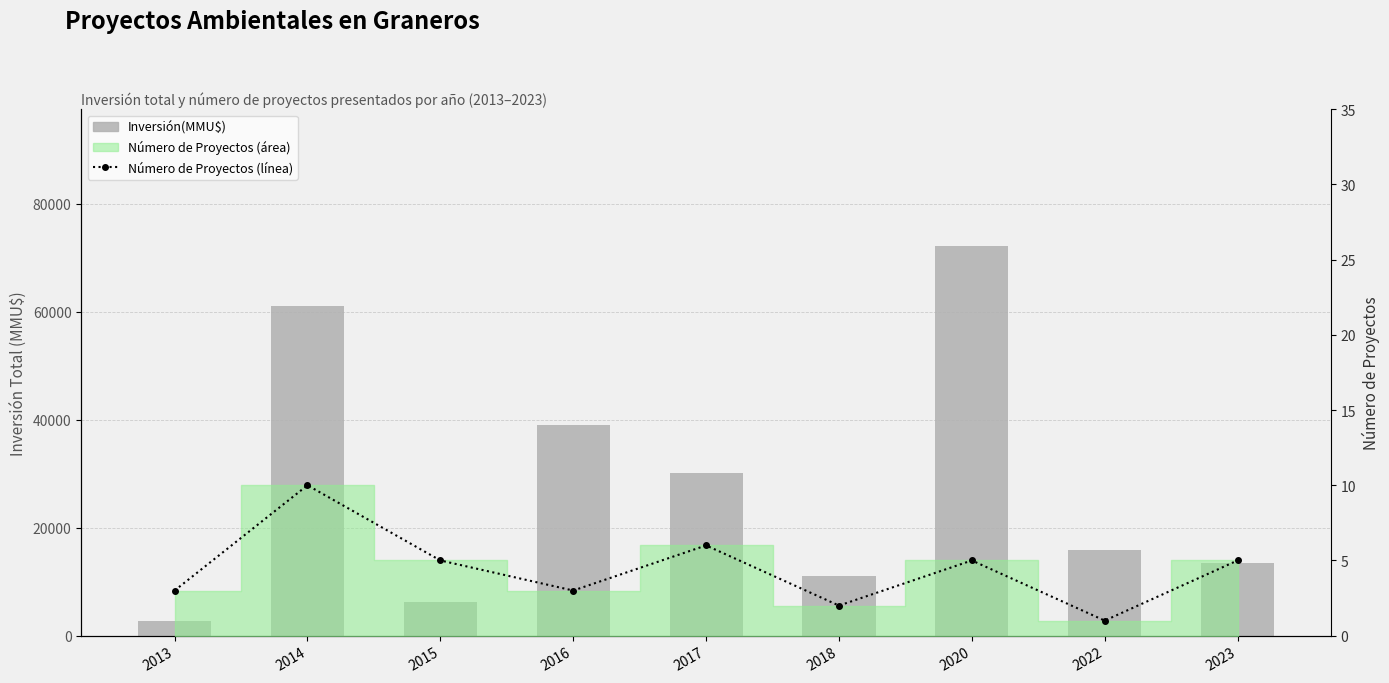

How many distinct data groups are displayed?

2